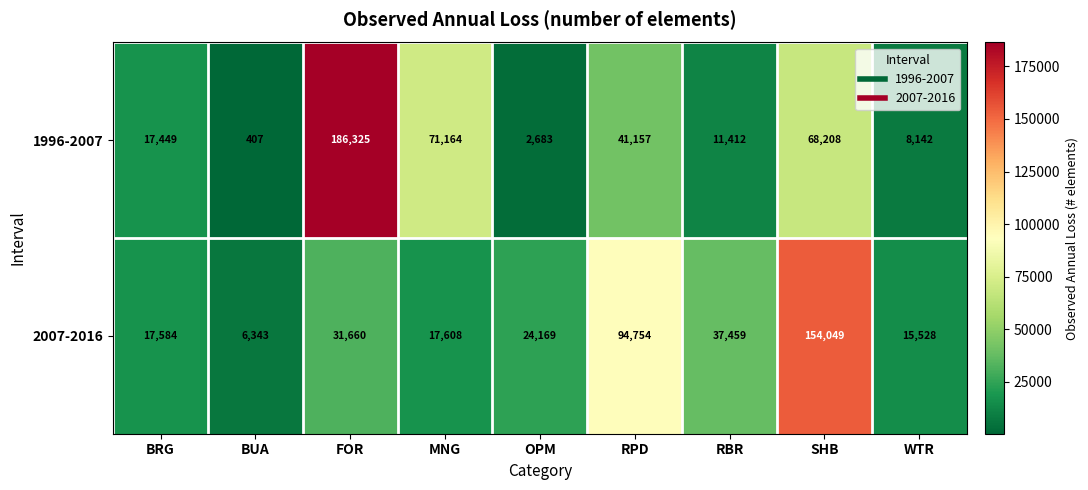

Which series has the largest range (max minus min)?

1996-2007